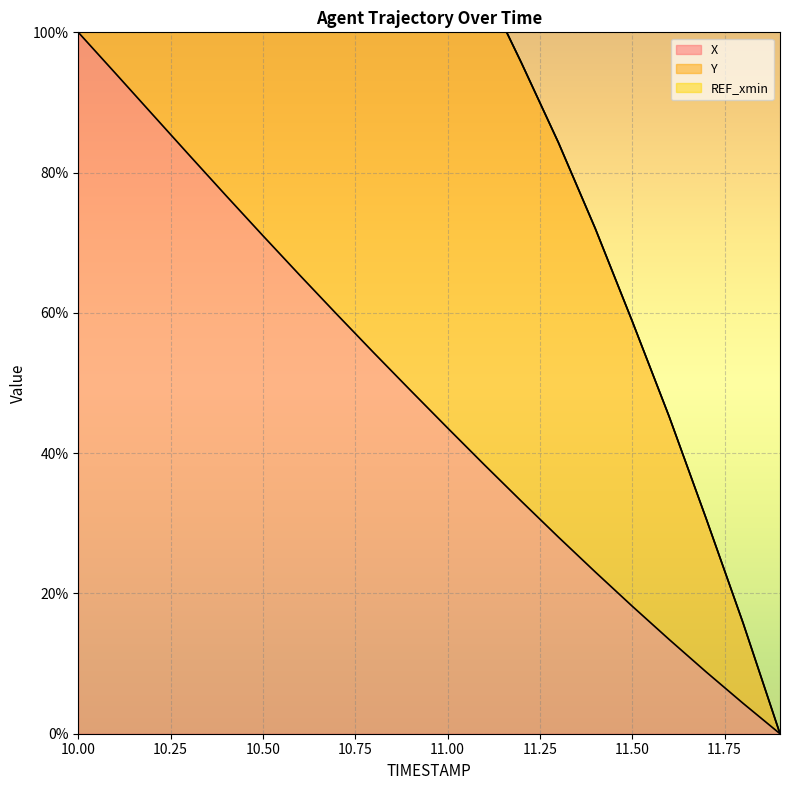

How many data points in Y are above 127?

10